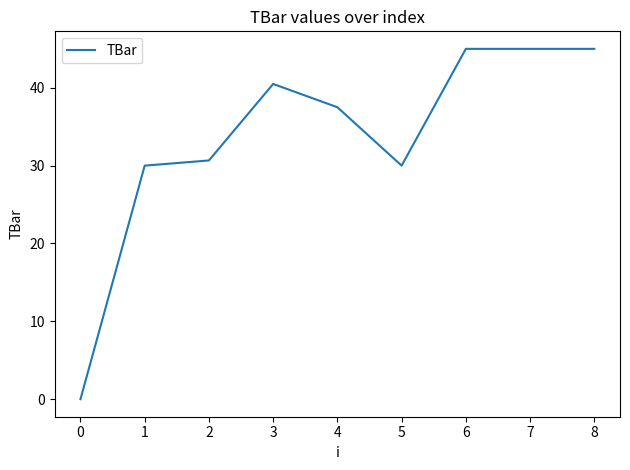

What is the difference between the maximum and minimum values?

45.0